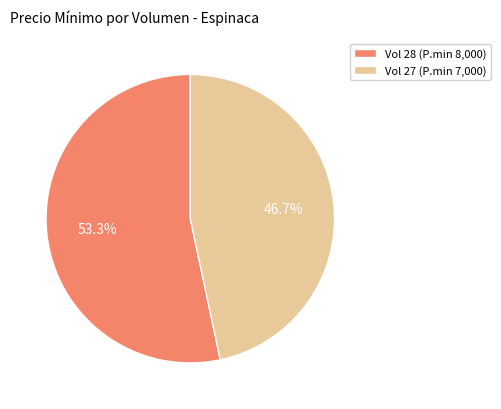

To the nearest percent, what is the difference between the largest and smallest slice percentages?

7%